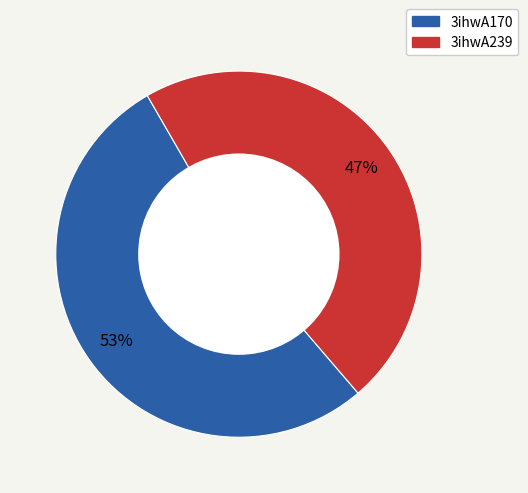

How many segments does this pie chart have?

2